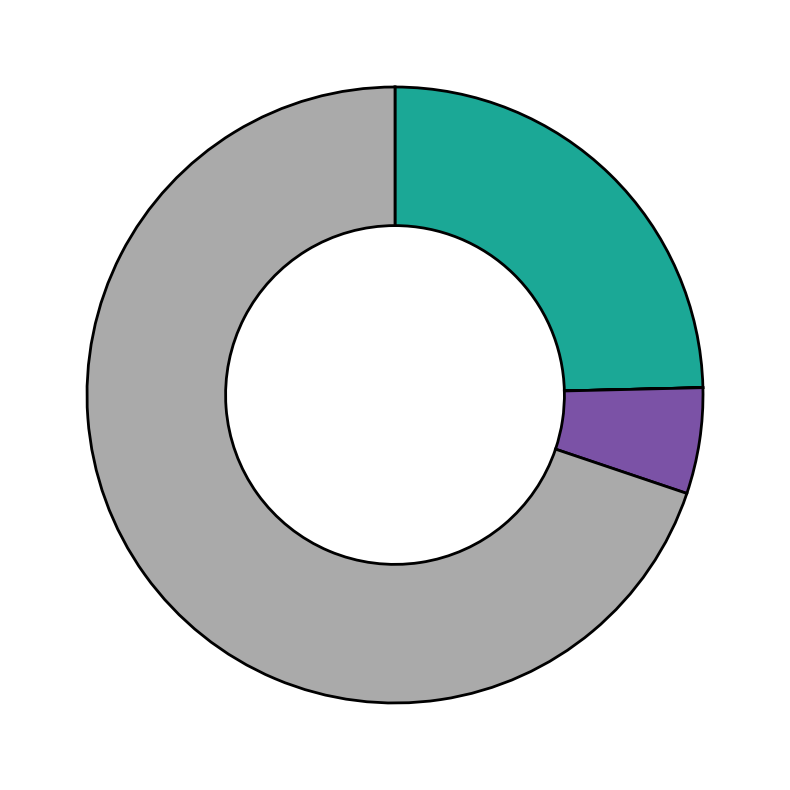

Is there a majority slice in this chart?

Yes